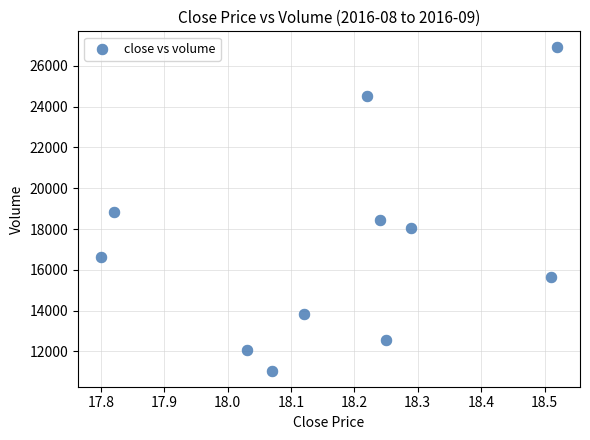

What is the average X value?

18.2